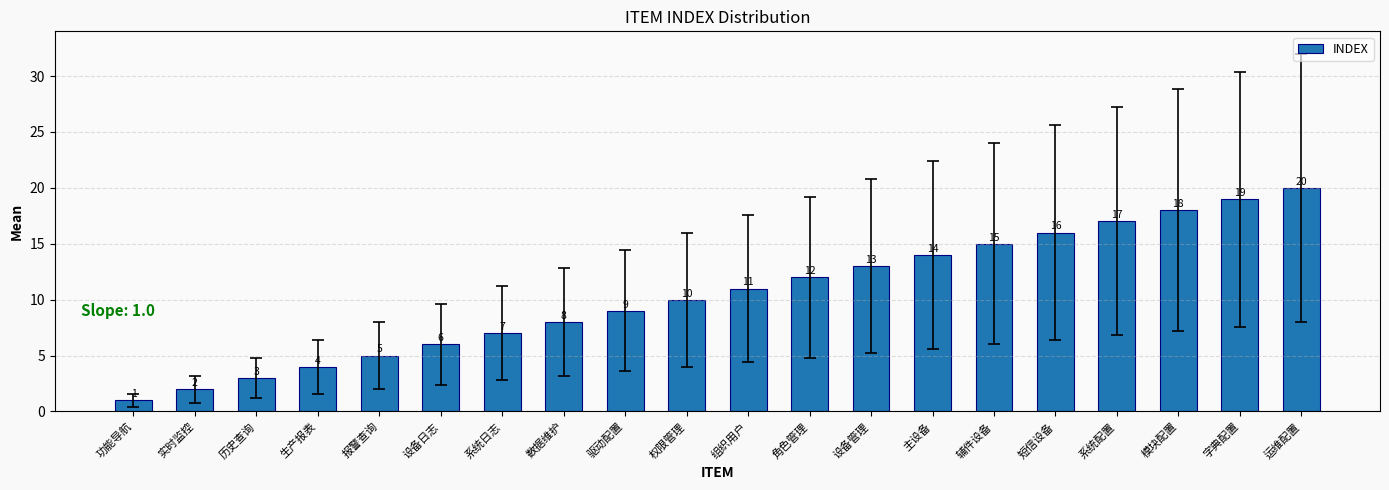

Rank the categories by value from highest to lowest.

运维配置, 字典配置, 模块配置, 系统配置, 短信设备, 辅件设备, 主设备, 设备管理, 角色管理, 组织用户, 权限管理, 驱动配置, 数据维护, 系统日志, 设备日志, 报警查询, 生产报表, 历史查询, 实时监控, 功能导航